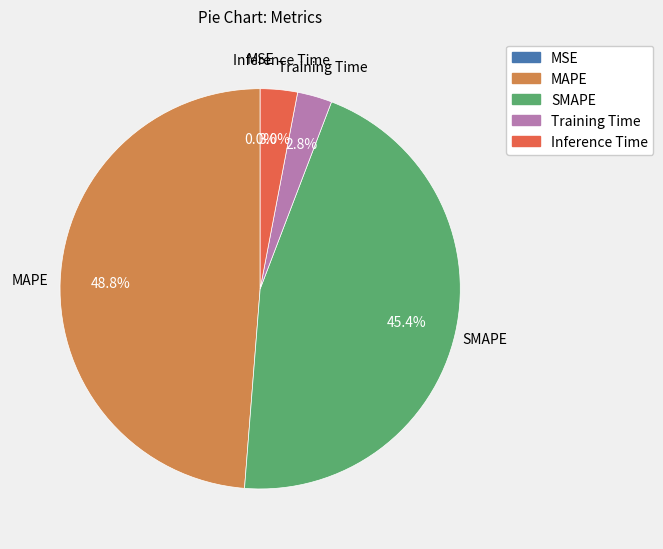

To the nearest percent, what percentage of the pie is SMAPE?

45%